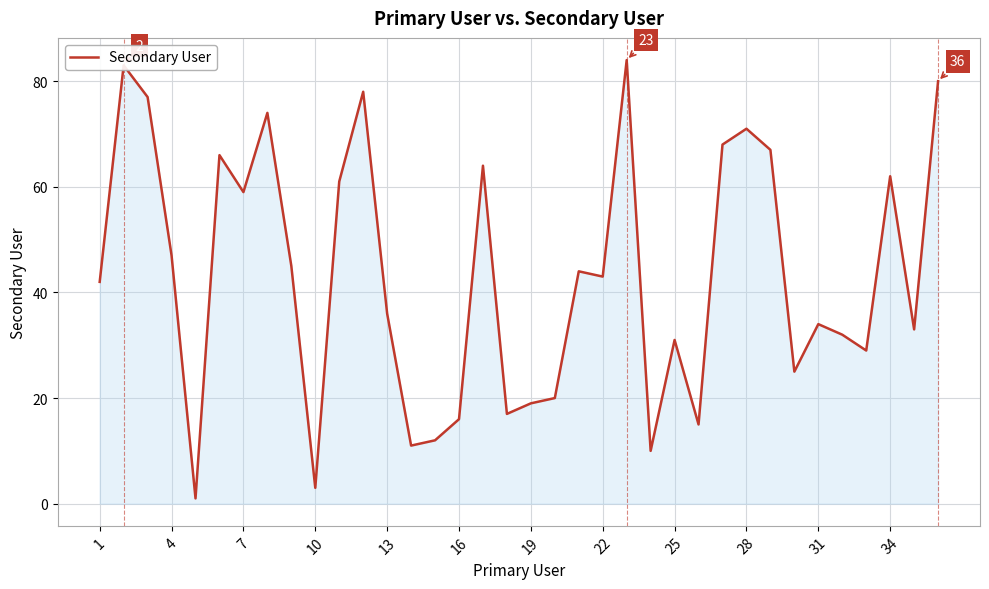

What is the difference between the maximum and minimum values?

83